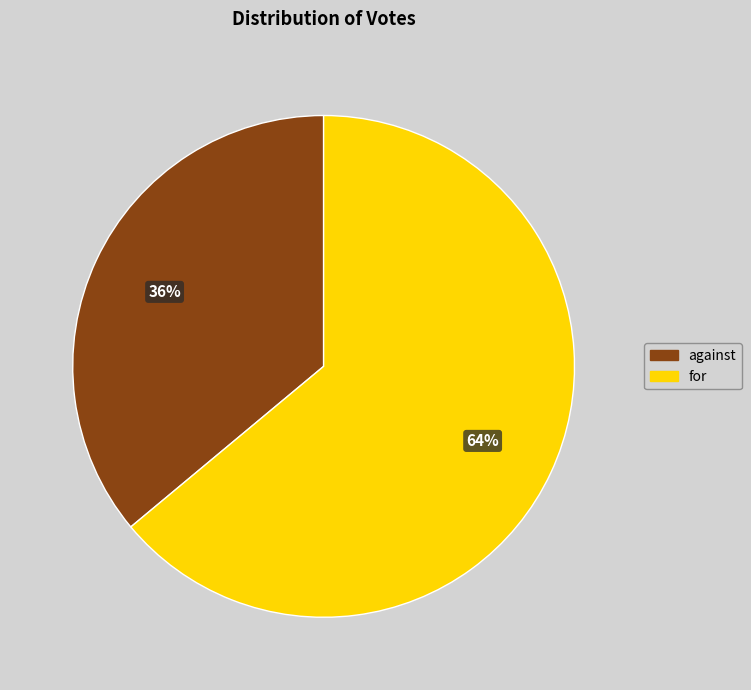

Is there any slice that represents more than half of the pie?

Yes